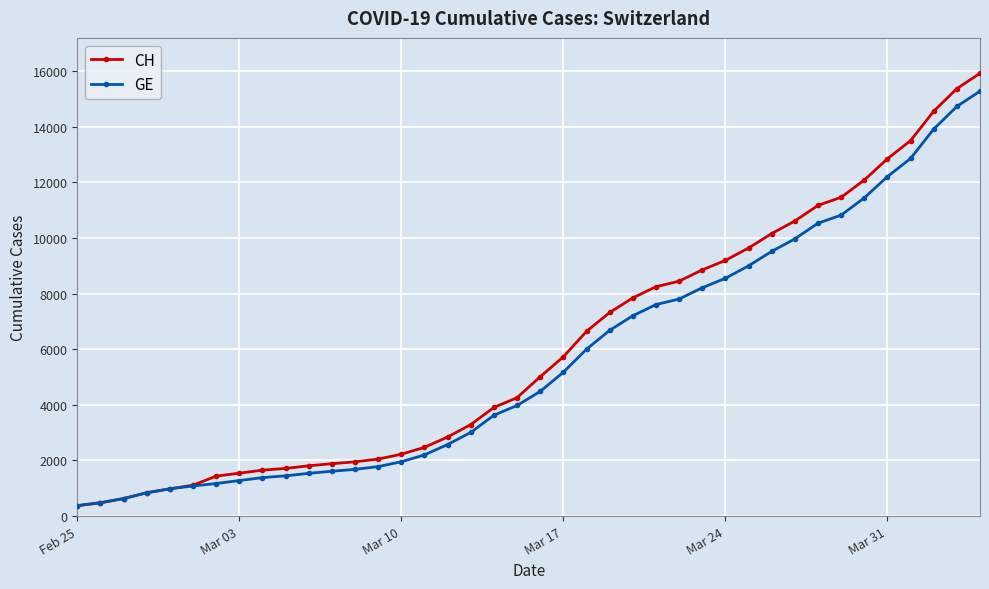

What is the difference between the second highest and second lowest values in the CH series?

14896